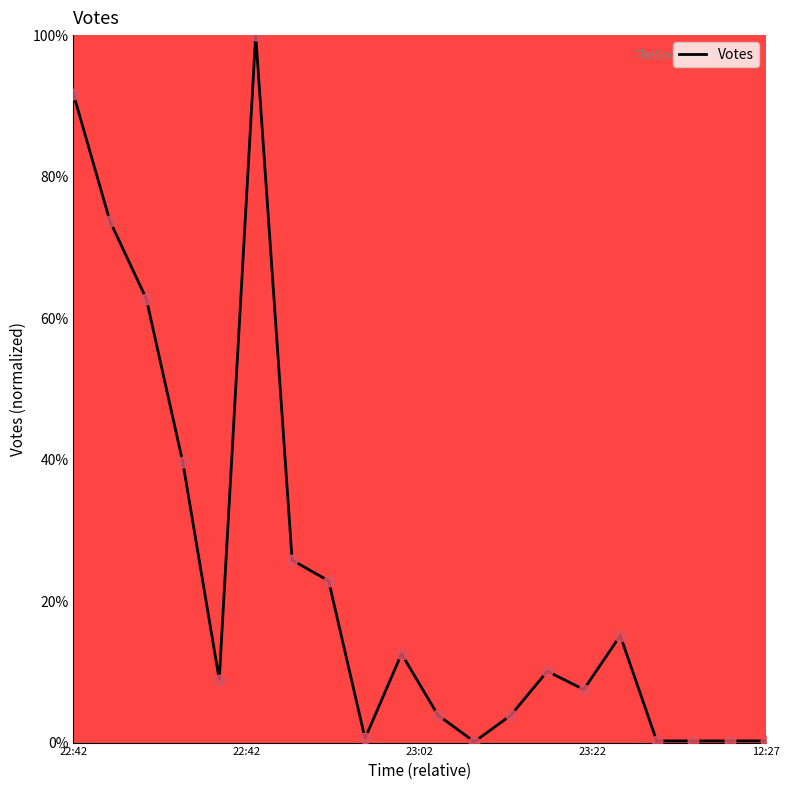

What is the maximum value shown in the chart?

100.0